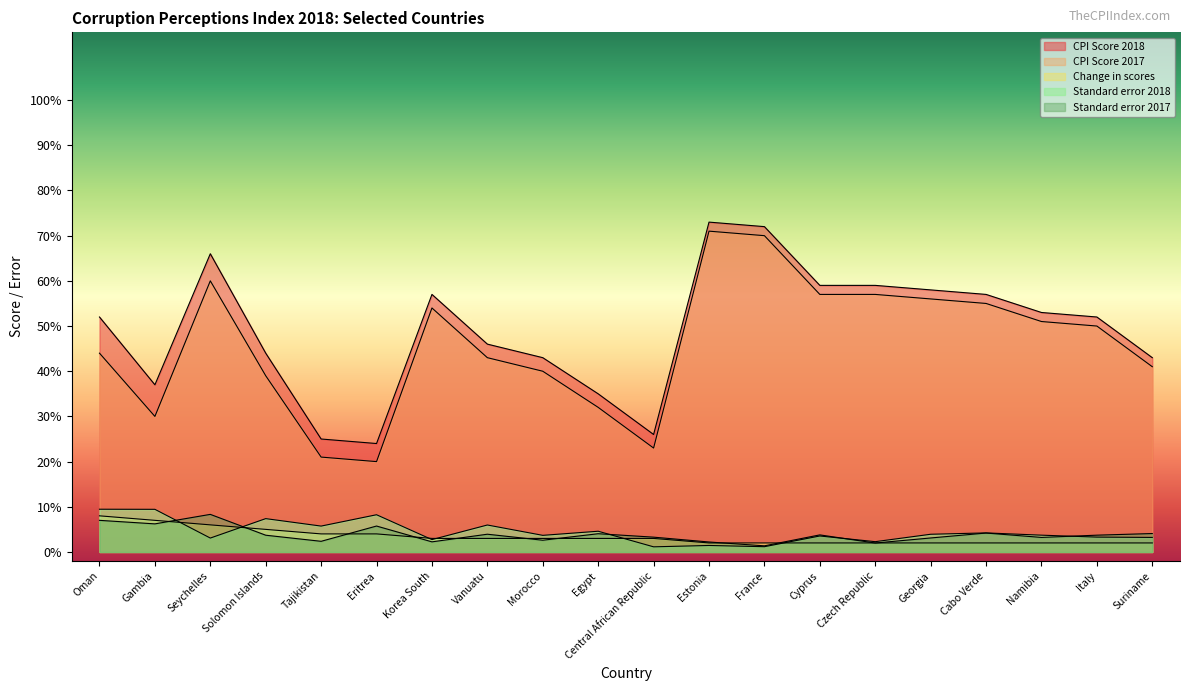

Is the value of Change in scores at Seychelles greater than the value of Standard error 2018 at Tajikistan?

Yes